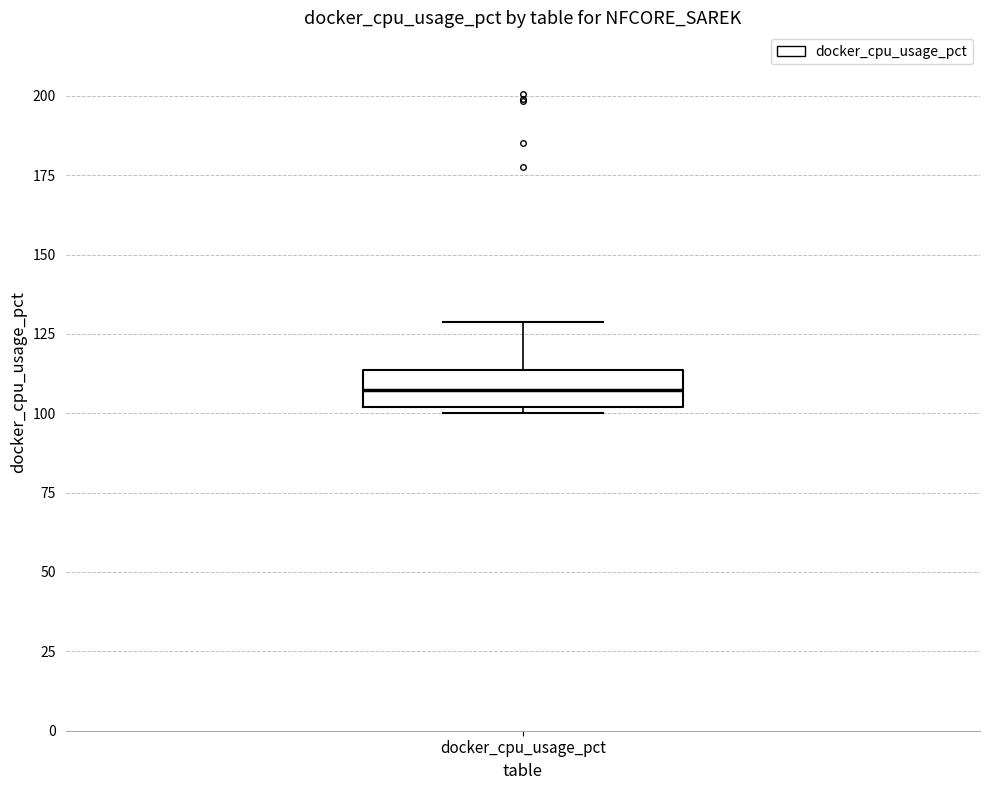

Read this box plot against the y-axis: the position of the median line, the range covered by the box, and the ends of both whiskers. The values are not printed on the chart, so give them approximately, as read against the axis.

median 105, box 100 to 115, whiskers 100 (just below the box's lower edge) to 130